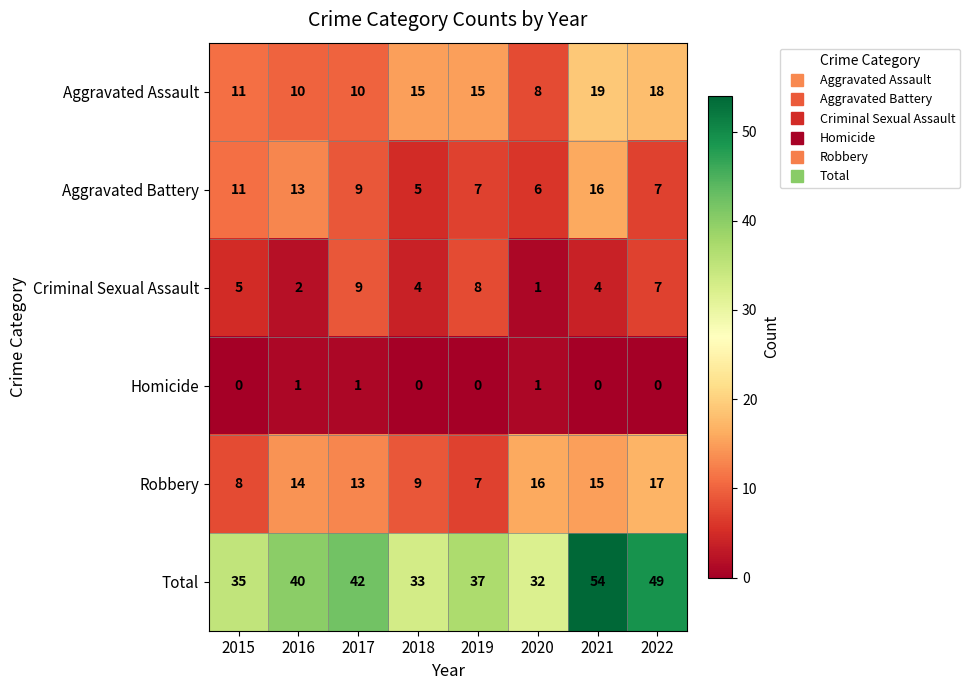

Which label corresponds to the largest value in the chart?

2021